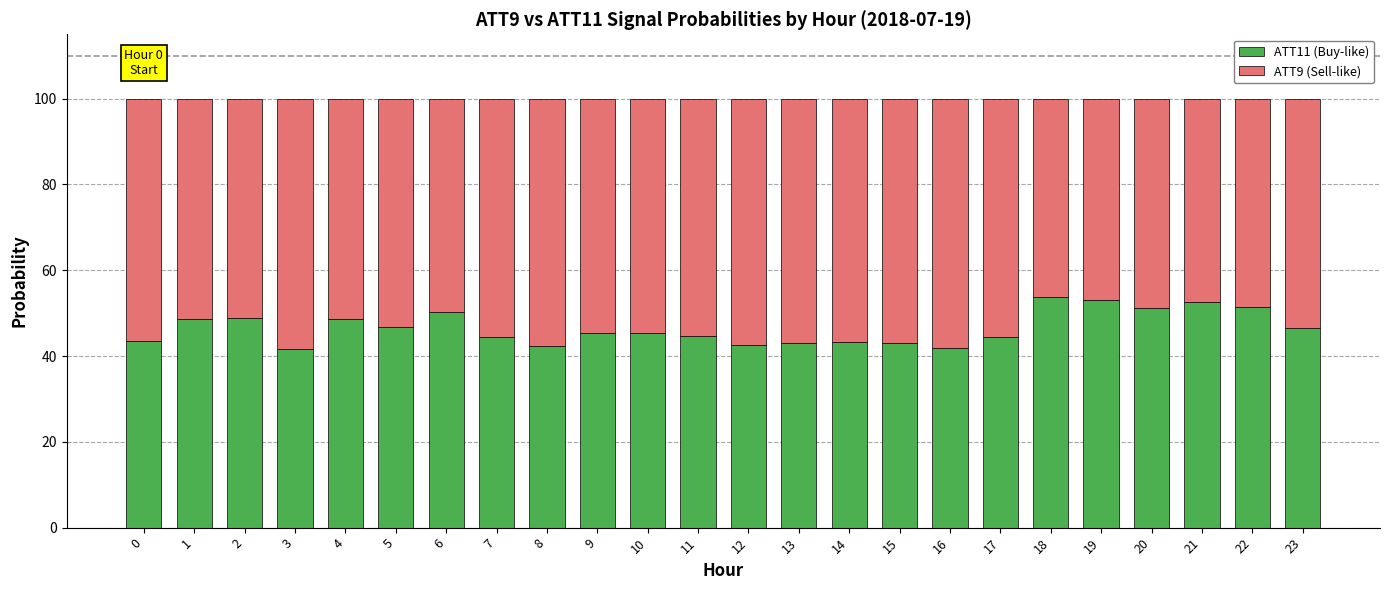

What is the maximum value for ATT11 (Buy-like)?

53.8